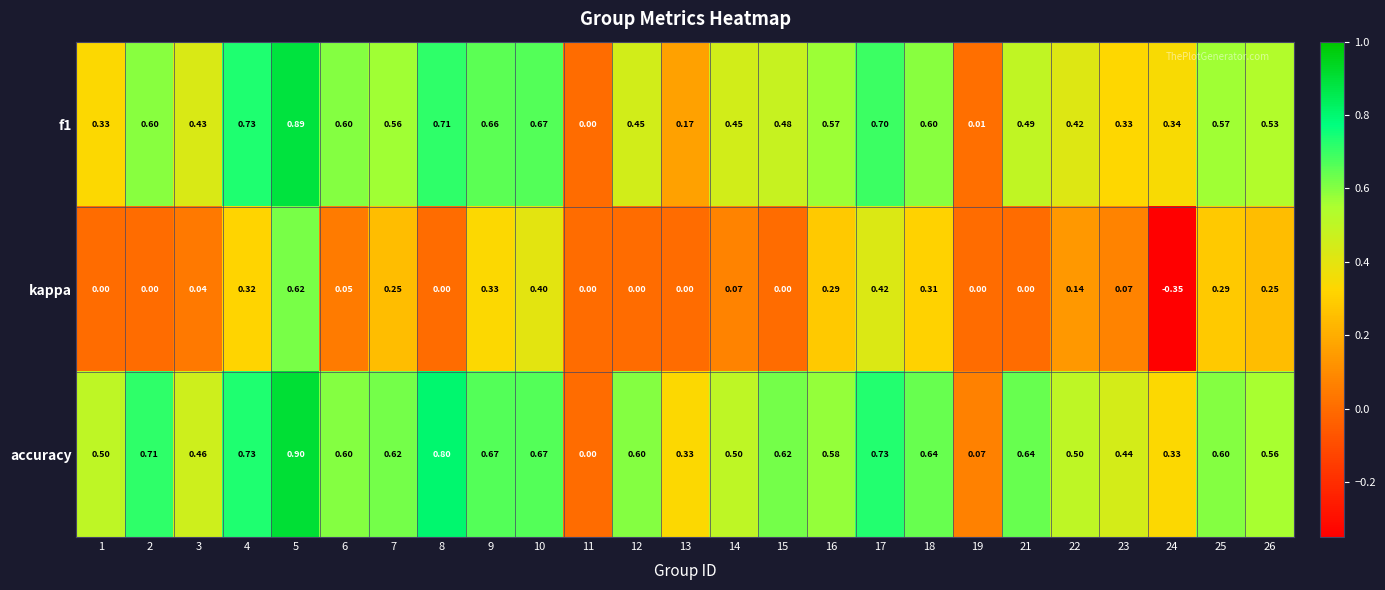

Count the number of data series in this chart.

3